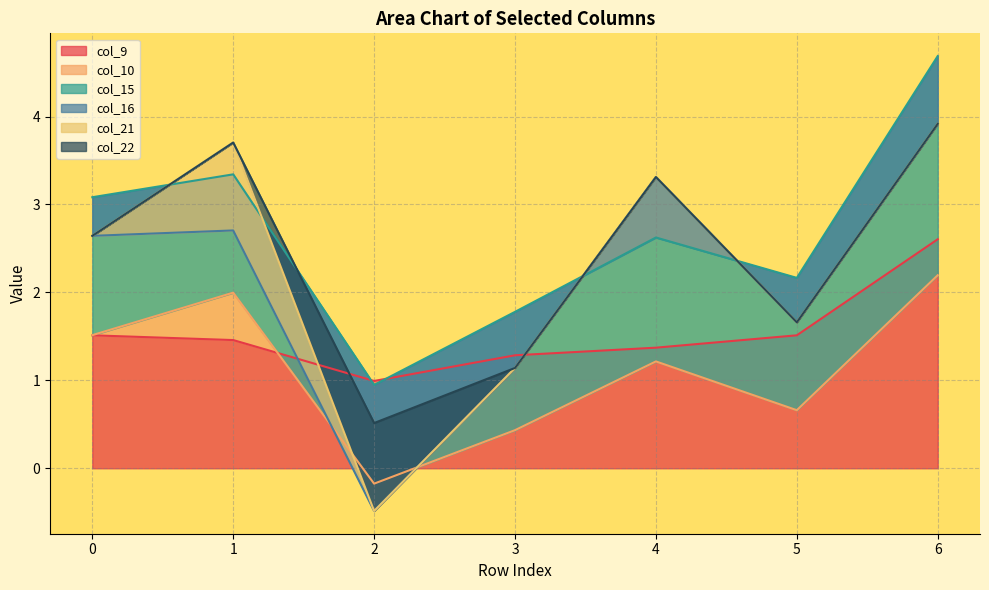

Reading left to right, list all the values displayed in this chart.

col_9: 0=1.5	1=1.5	2=1.0	3=1.3	4=1.4	5=1.5	6=2.6
col_10: 0=0.0	1=0.5	2=-1.2	3=-0.9	4=-0.2	5=-0.9	6=-0.4
col_15: 0=1.6	1=1.3	2=1.1	3=1.3	4=1.4	5=1.5	6=2.5
col_16: 0=-0.4	1=-0.6	2=-1.4	3=-0.6	4=0.7	5=-0.5	6=-0.8
col_21: 0=0.0	1=1.0	2=0.0	3=0.0	4=0.0	5=0.0	6=0.0
col_22: 0=0.0	1=0.0	2=1.0	3=0.0	4=0.0	5=0.0	6=0.0